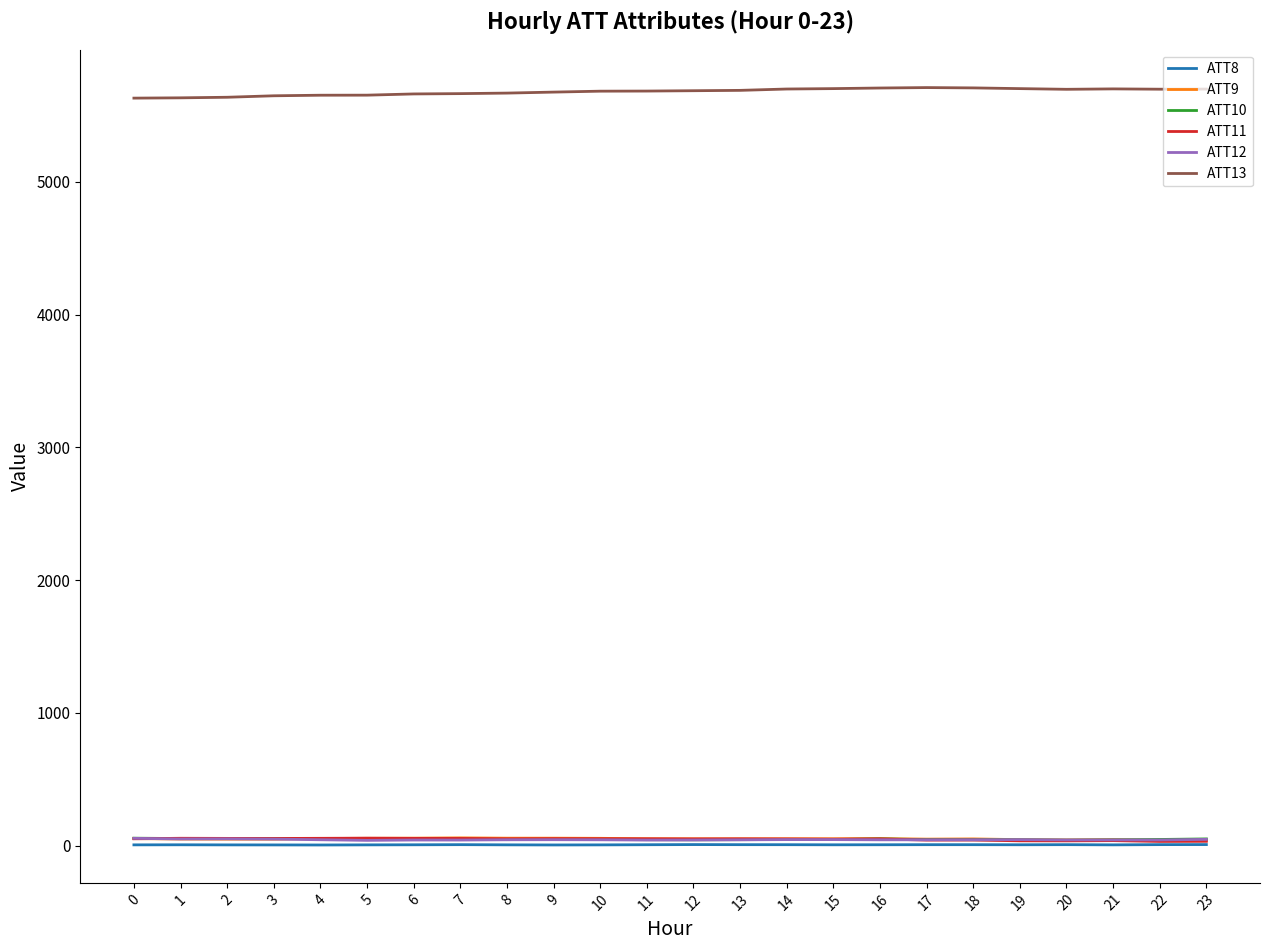

True or false: ATT13 and ATT8 cross at least once.

False